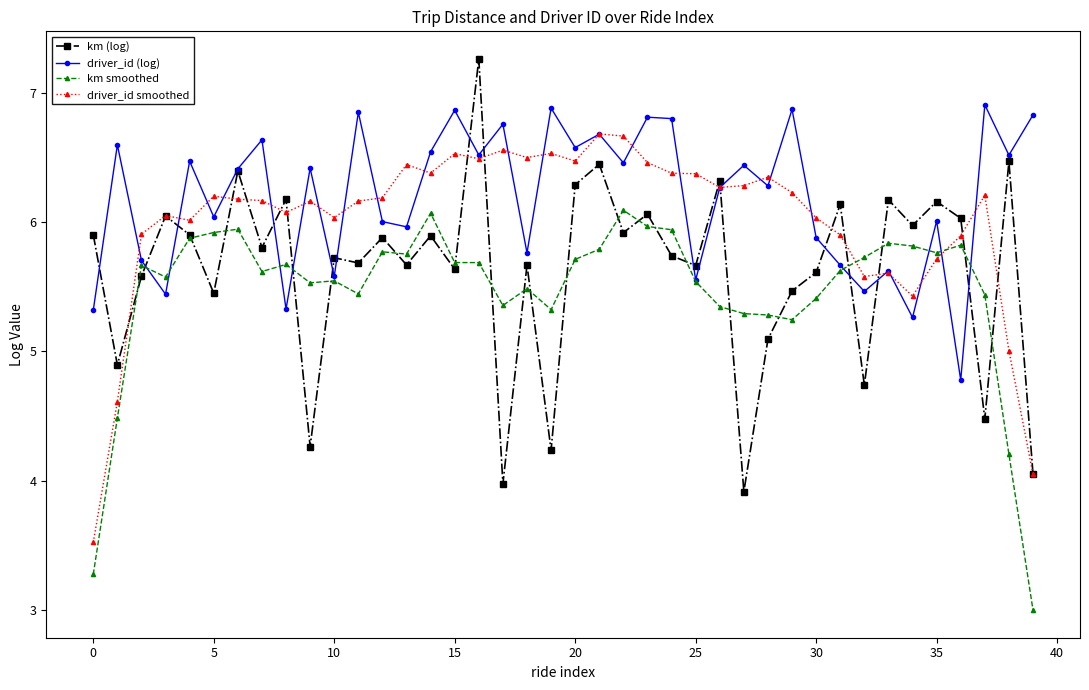

What is the lowest value of the km (log) series?

3.9